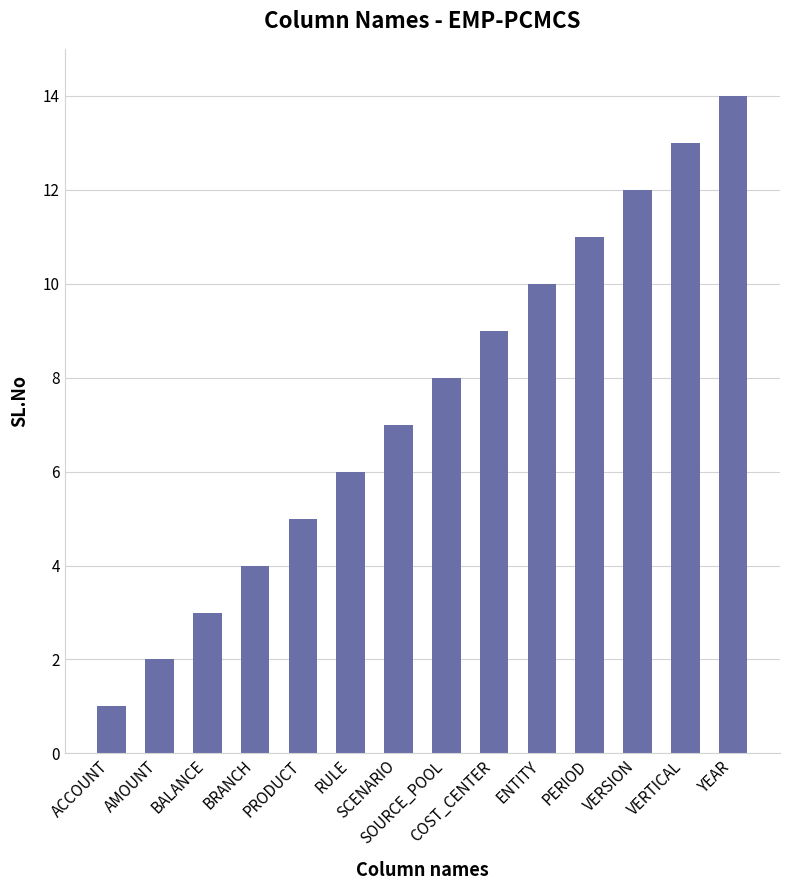

What is the difference between the maximum and minimum values?

13